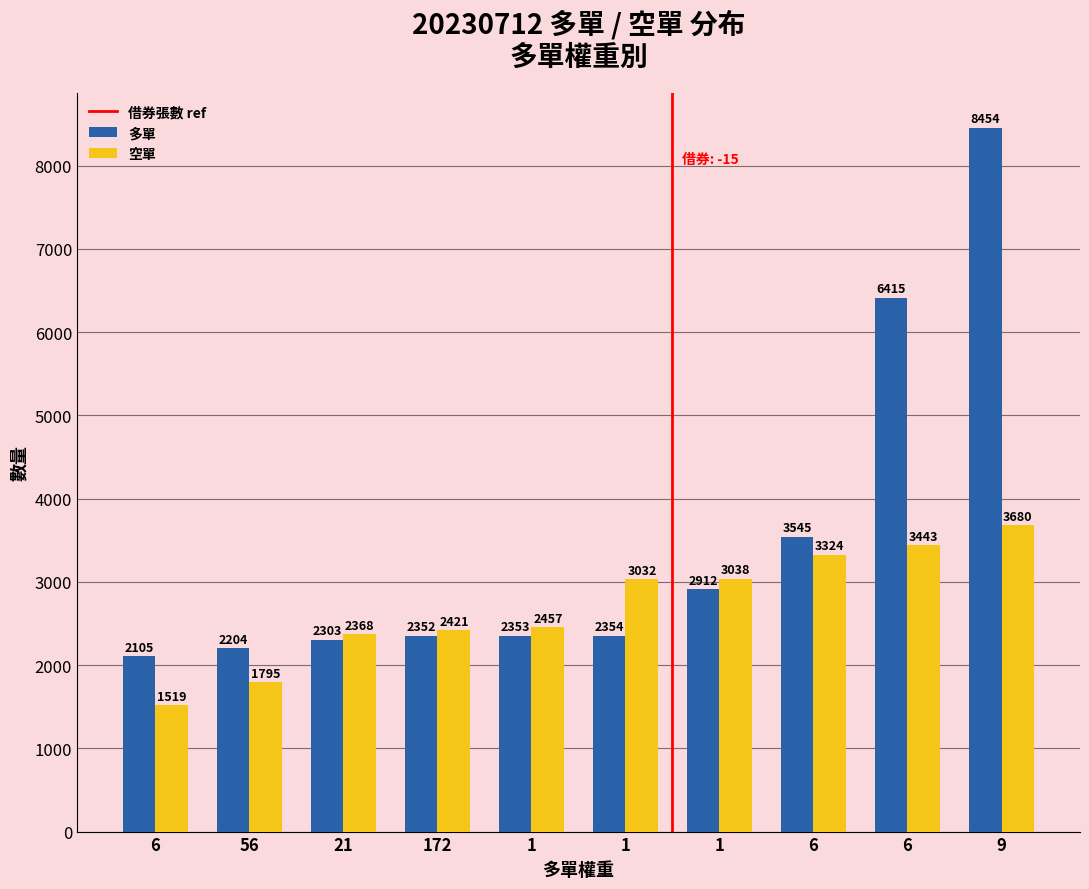

Which series has the widest spread of values?

多單